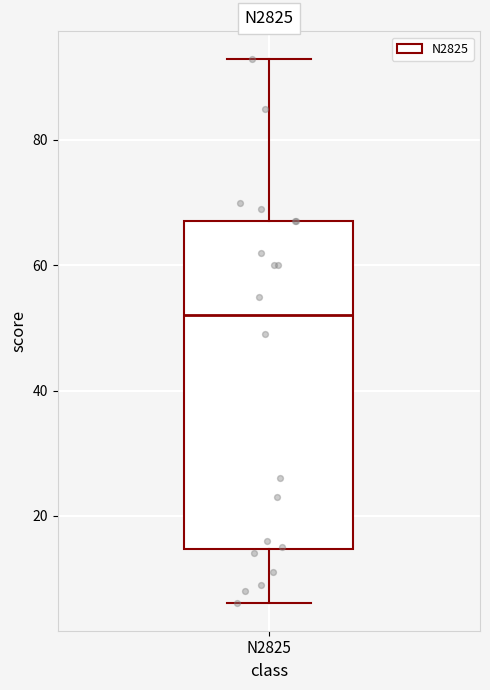

Transcribe this box plot: give where the median line is, the range the box spans, and where the two whiskers end, as read against the y-axis. The values are not printed on the chart, so give them approximately, as read against the axis.

median 52, box 14 to 68, whiskers 6 to 94